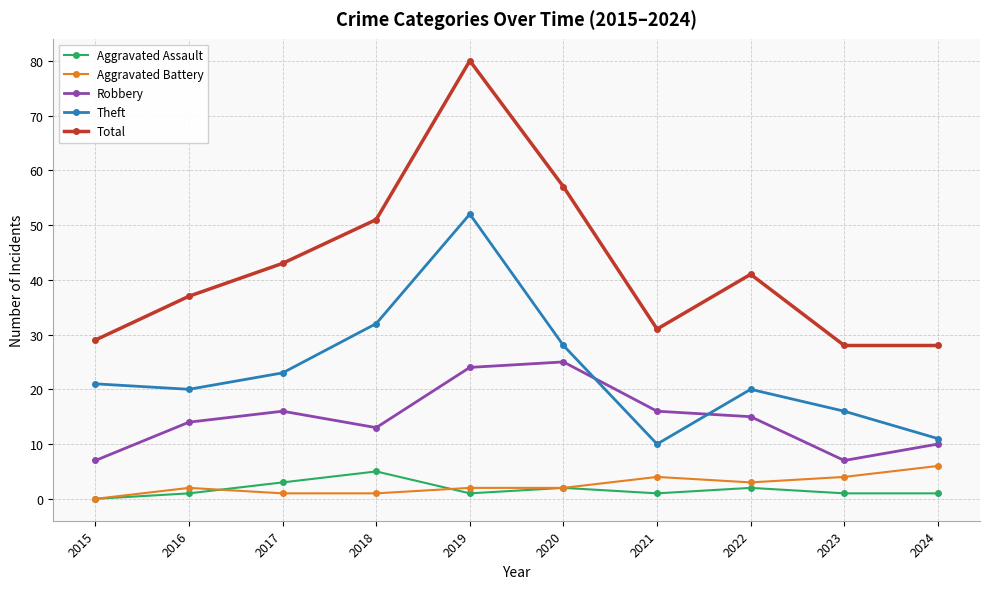

What is the maximum value for Aggravated Battery?

6